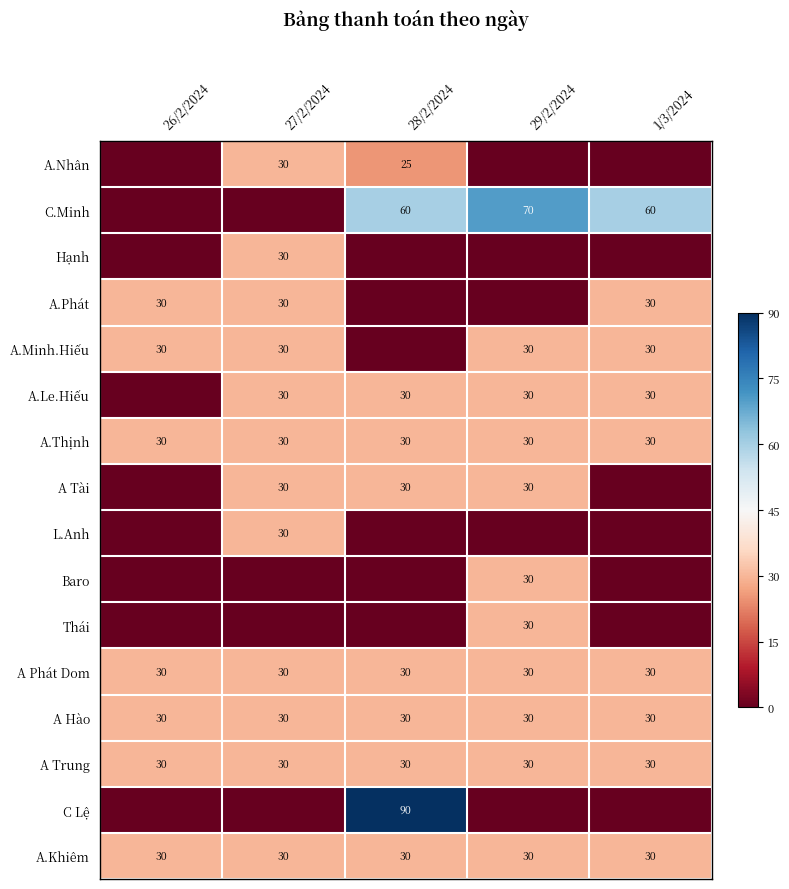

What is the sum of all A.Khiêm values?

150